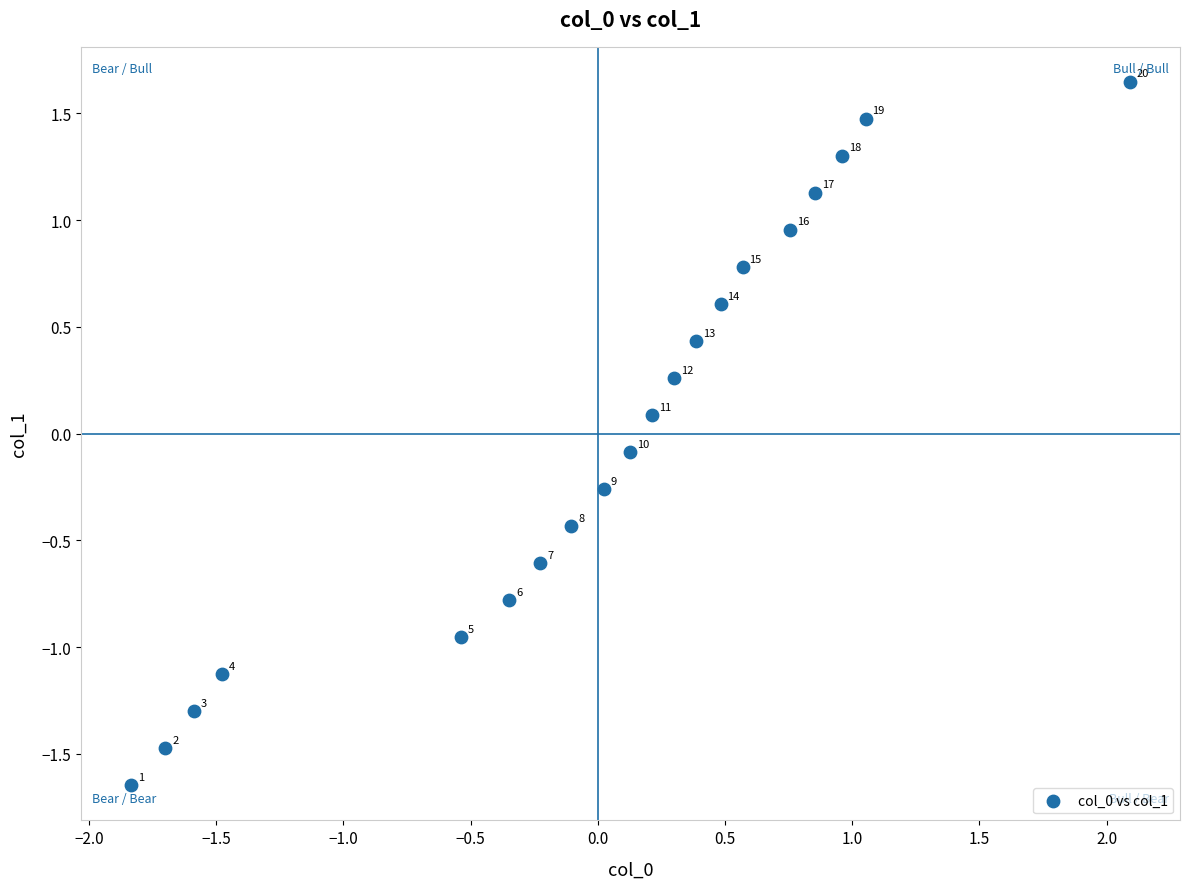

What is the range of X values (max minus min)?

3.9